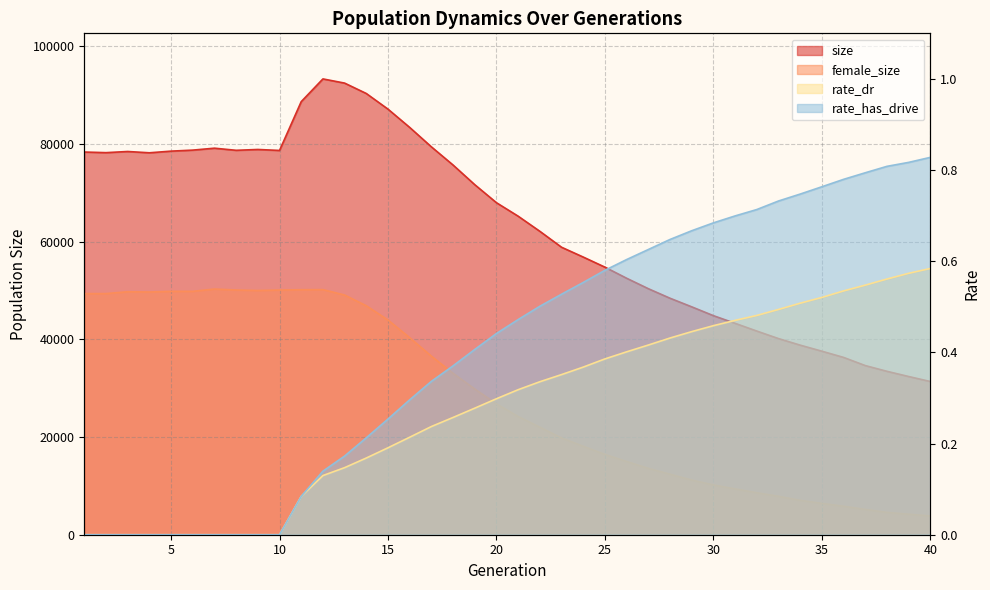

What is the difference between the female_size values at 2 and 36?

43507.0